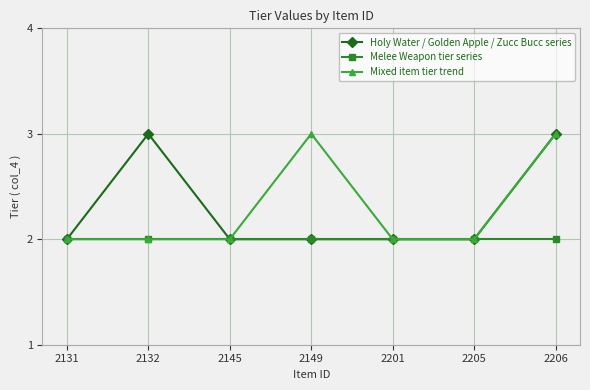

What is the minimum value for Melee Weapon tier series?

2